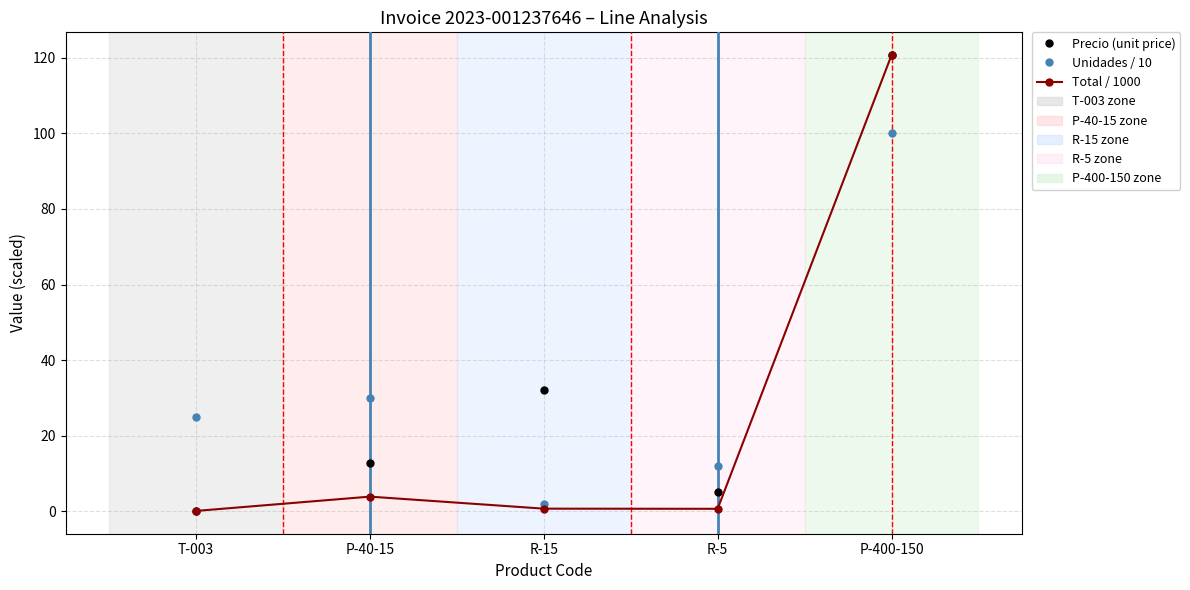

What is the maximum value shown in the chart?

120.8